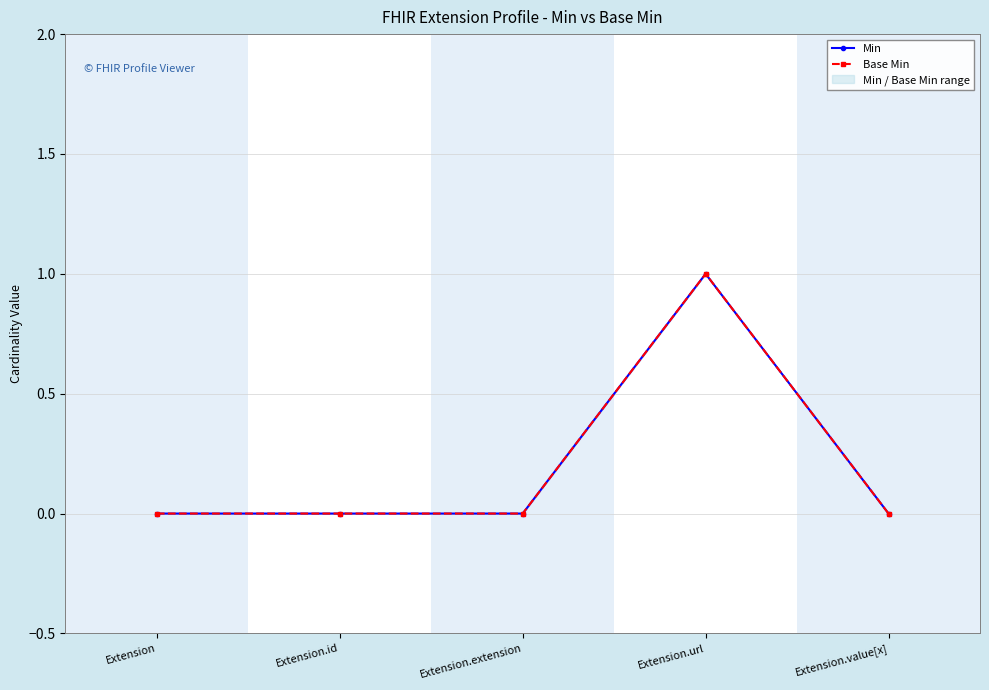

Count the number of categories in the chart.

5